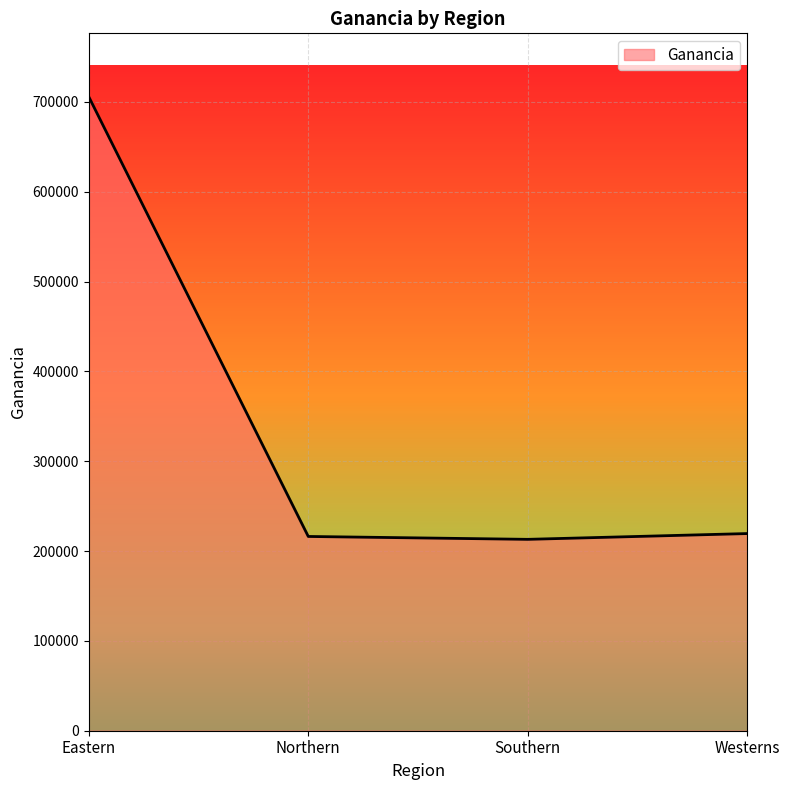

What is the change in value from Eastern to Northern?

-489532.3